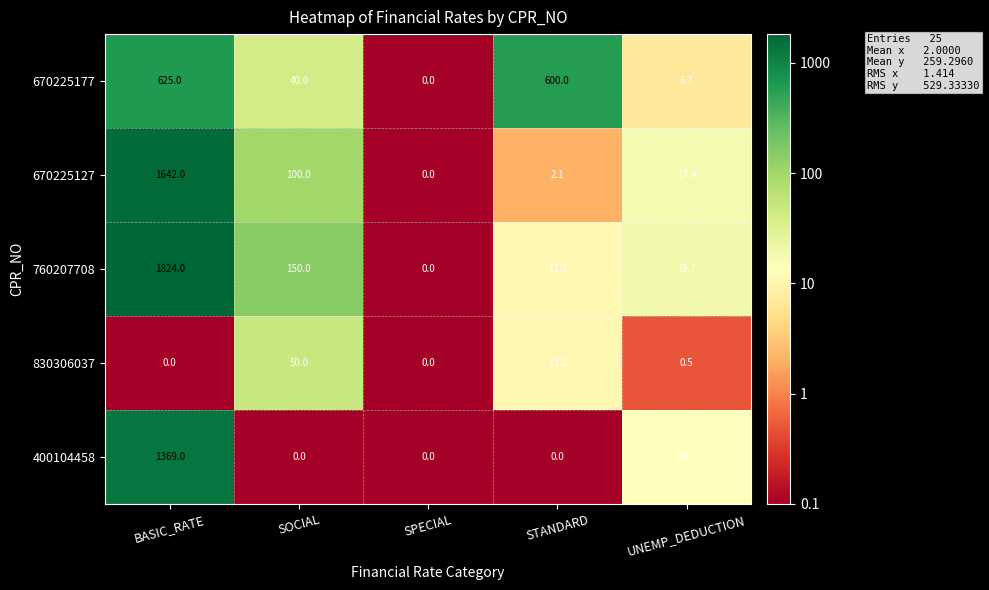

At which label does 400104458 reach its peak?

BASIC_RATE